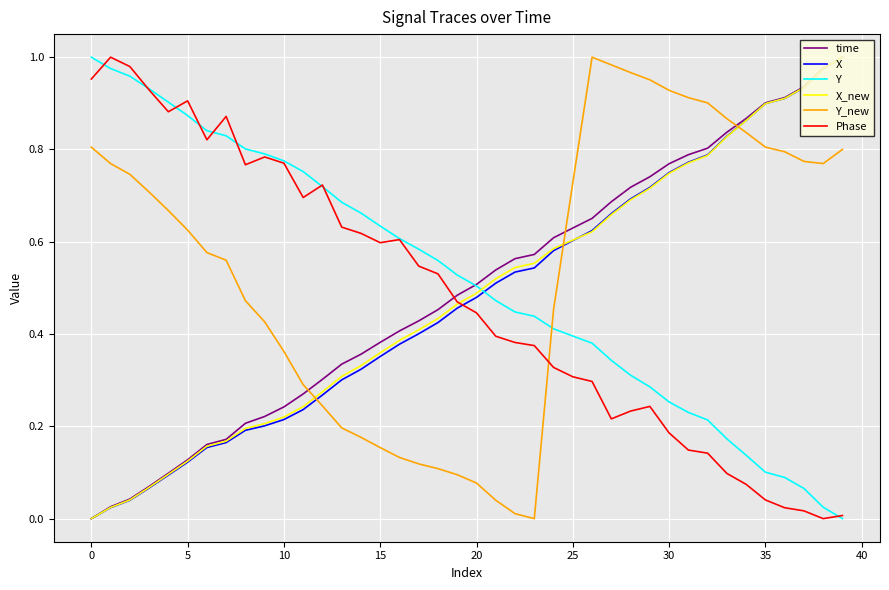

How many intersections are there between Y_new and Y?

1